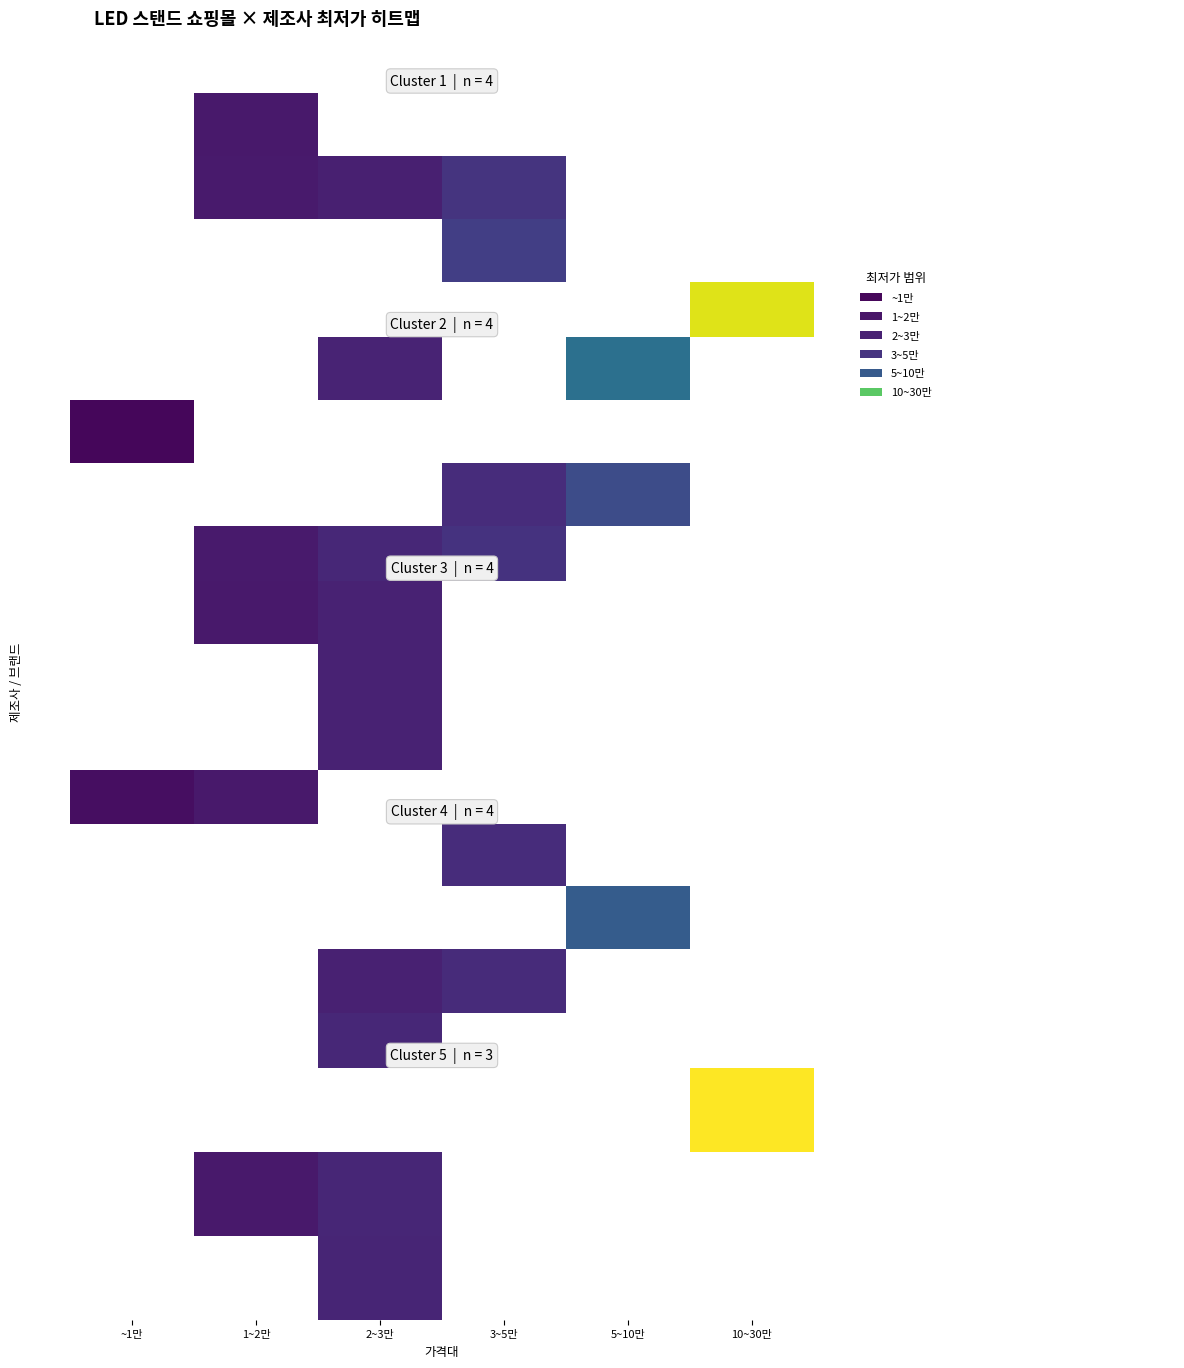

What is the difference between the highest and lowest values at 10~30만?

269000